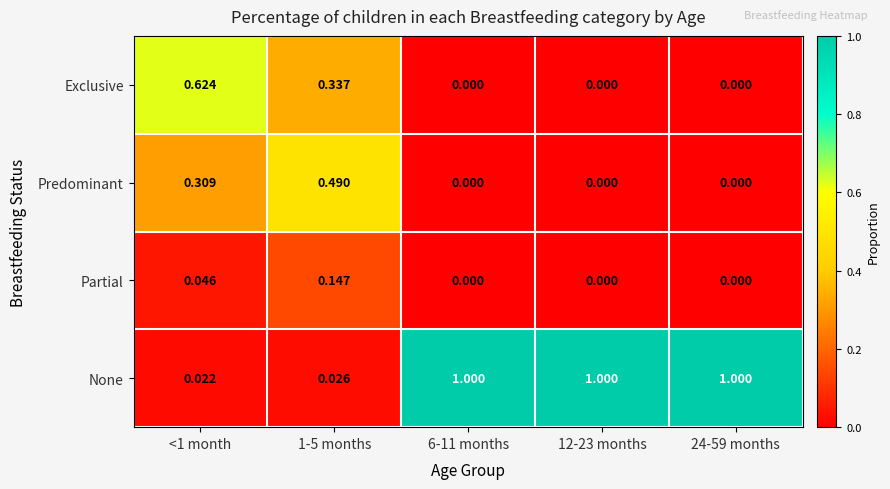

At <1 month, list the series in order from largest to smallest.

Exclusive, Predominant, Partial, None